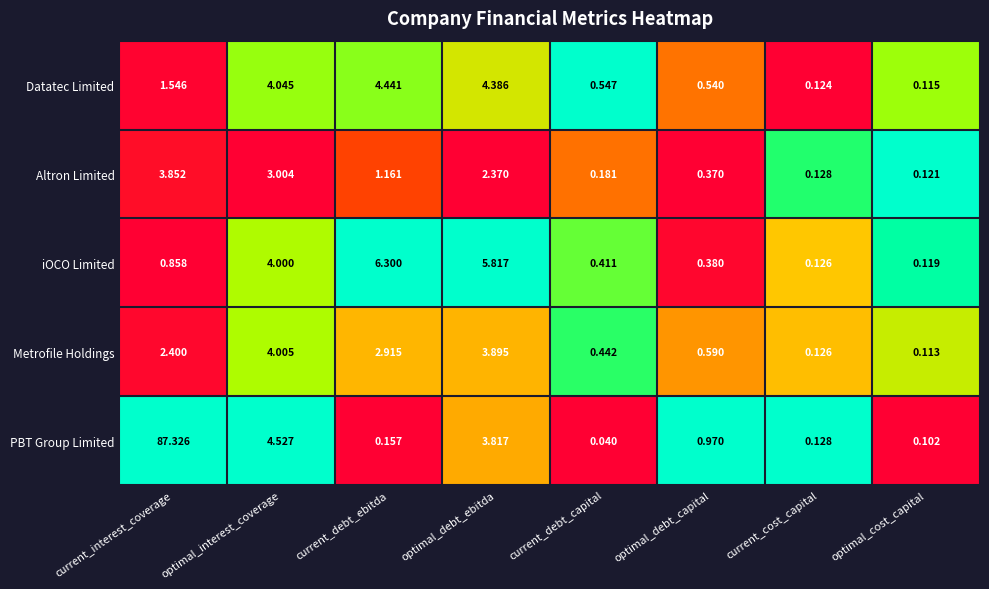

Which series has the widest spread of values?

PBT Group Limited